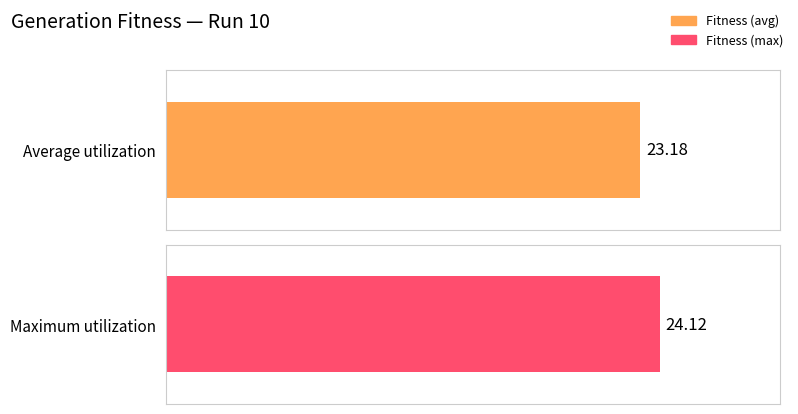

Are the bars horizontal?

Yes